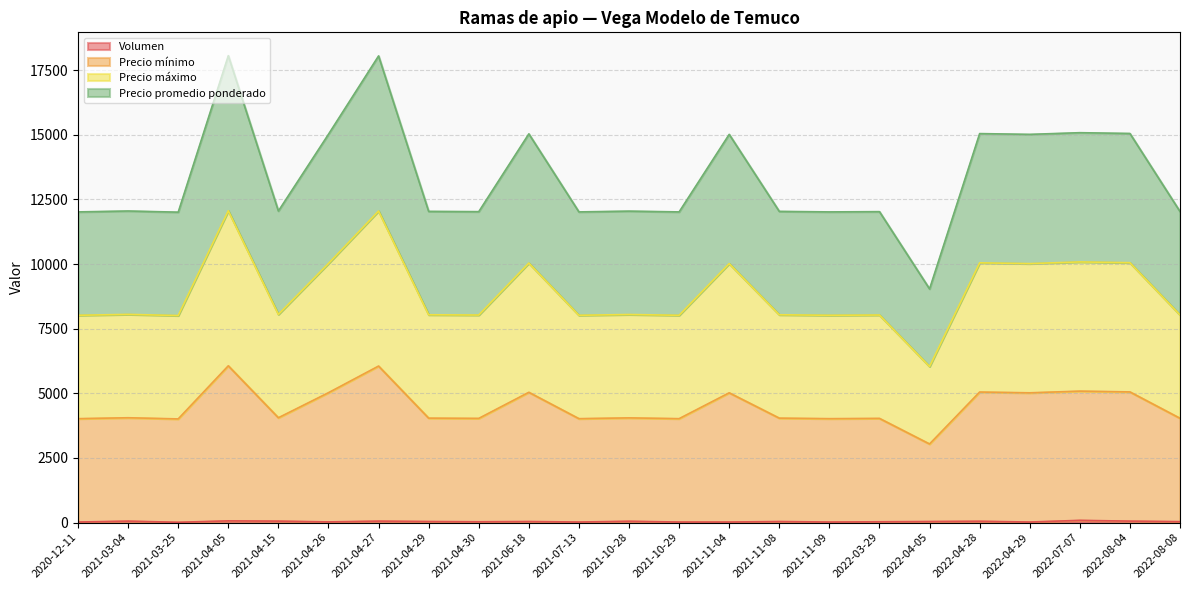

What position from the right is 2022-04-05?

6